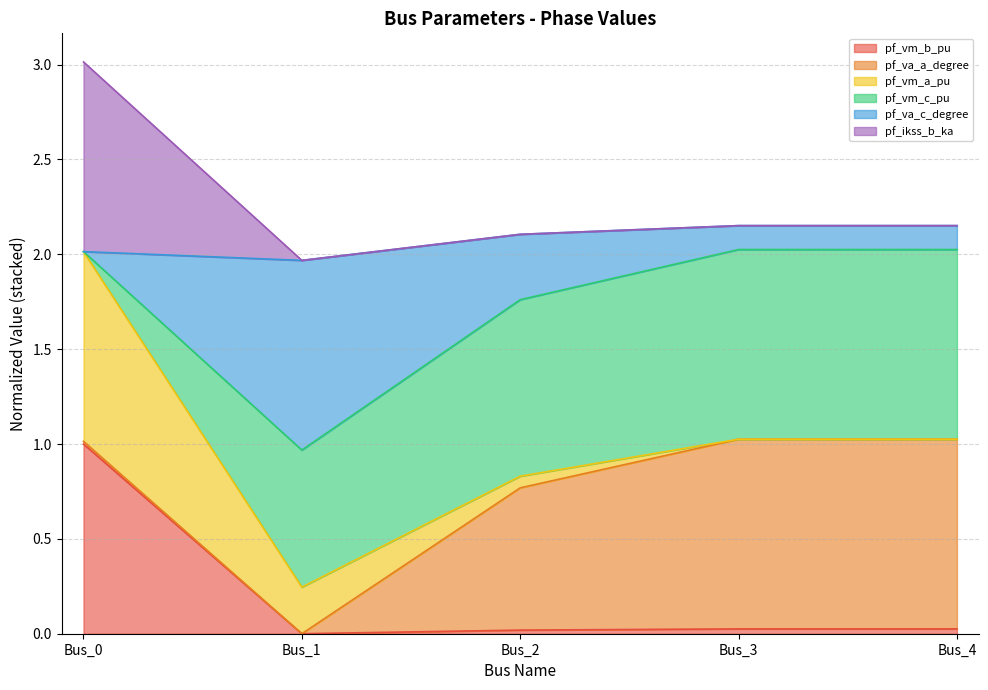

Where is pf_vm_b_pu nearest to the value 0?

Bus_1